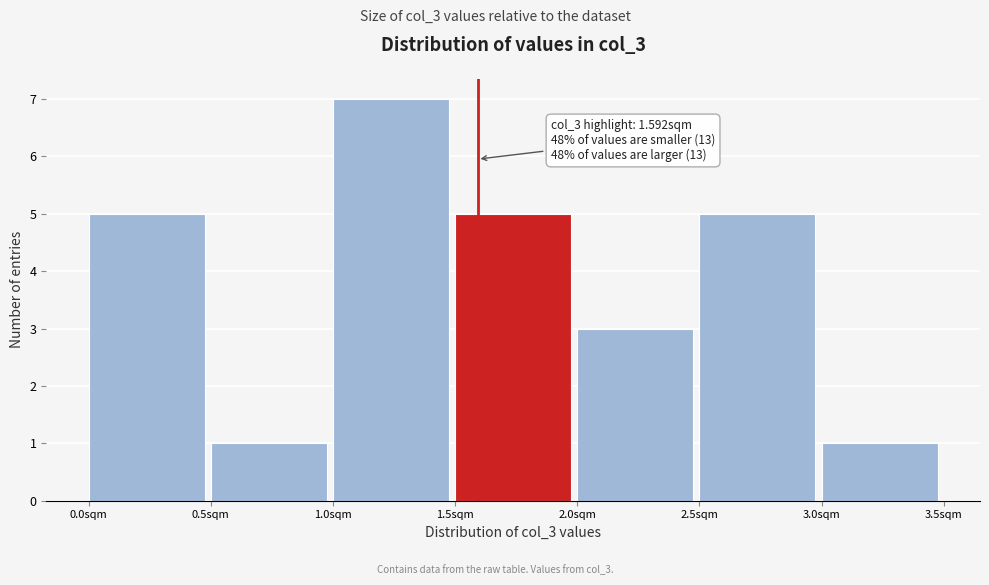

Which range on the x-axis has the tallest bar?

1.0 to 1.5